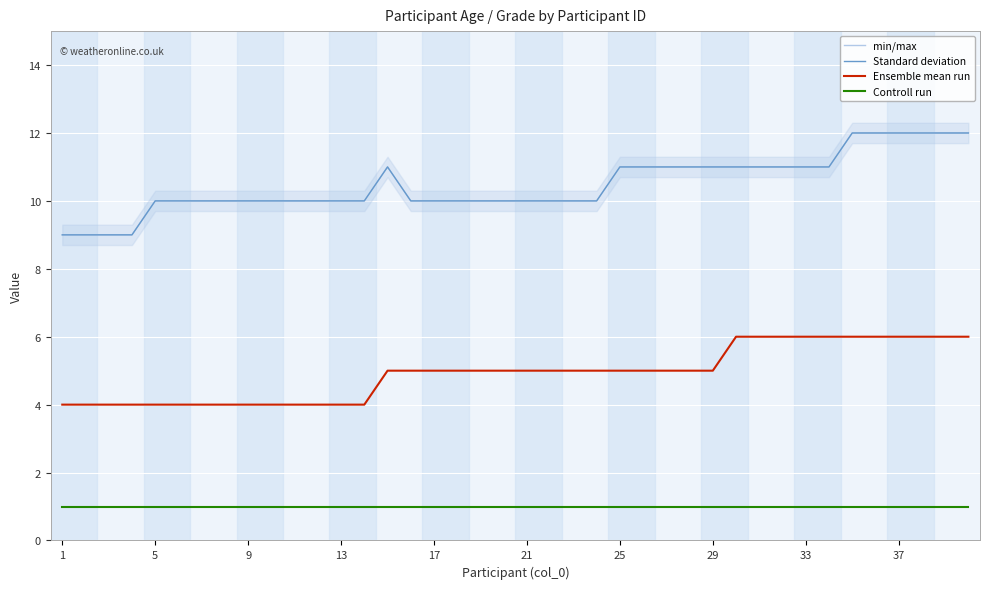

Is this an area chart (filled region under the line)?

No